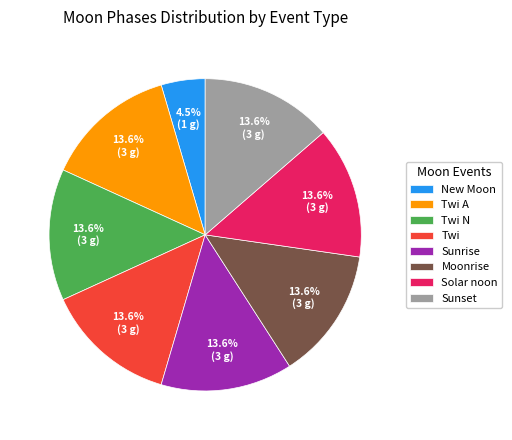

Which has a higher value, Twi or New Moon?

Twi